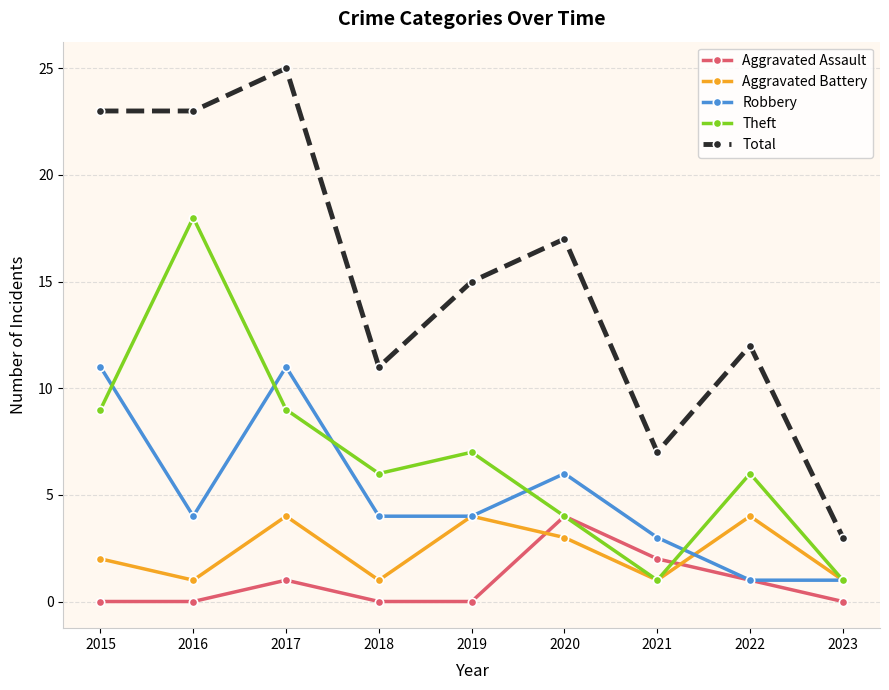

Reading left to right, extract all data points from this chart.

Aggravated Assault: 2015=0	2016=0	2017=1	2018=0	2019=0	2020=4	2021=2	2022=1	2023=0
Aggravated Battery: 2015=2	2016=1	2017=4	2018=1	2019=4	2020=3	2021=1	2022=4	2023=1
Robbery: 2015=11	2016=4	2017=11	2018=4	2019=4	2020=6	2021=3	2022=1	2023=1
Theft: 2015=9	2016=18	2017=9	2018=6	2019=7	2020=4	2021=1	2022=6	2023=1
Total: 2015=23	2016=23	2017=25	2018=11	2019=15	2020=17	2021=7	2022=12	2023=3